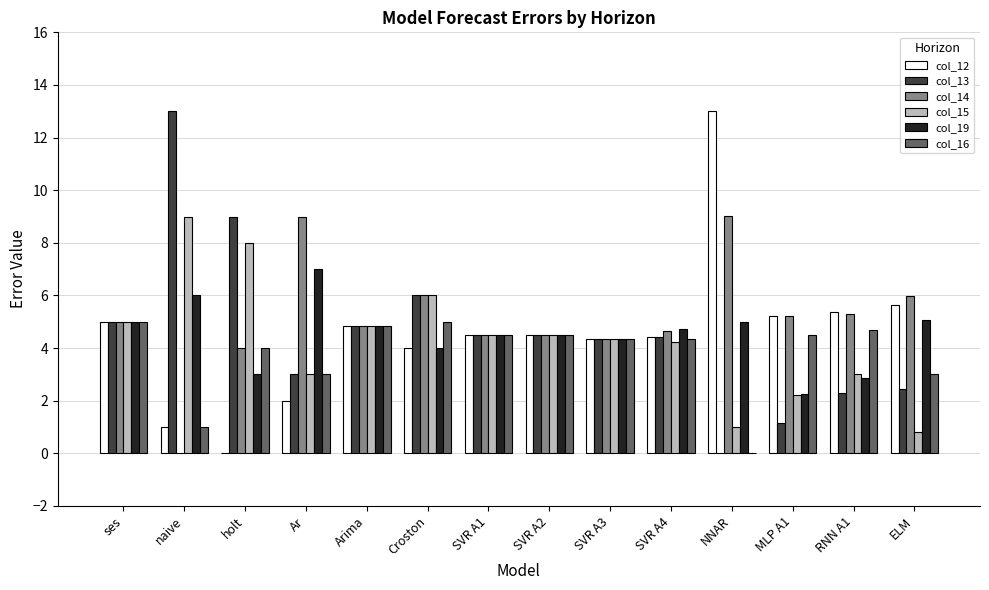

At which label does col_19 reach its peak?

Ar